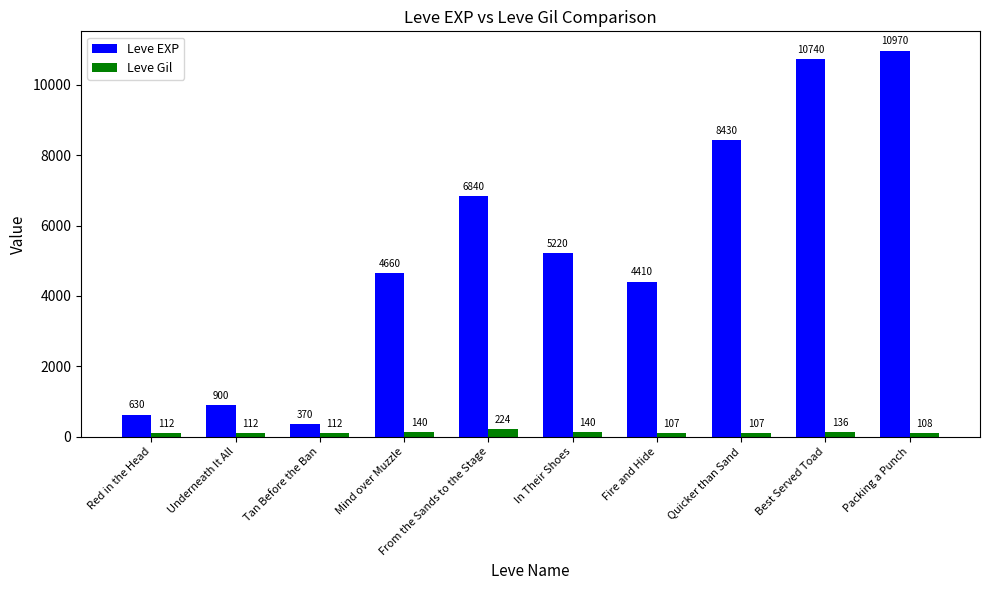

How many distinct data groups are displayed?

2